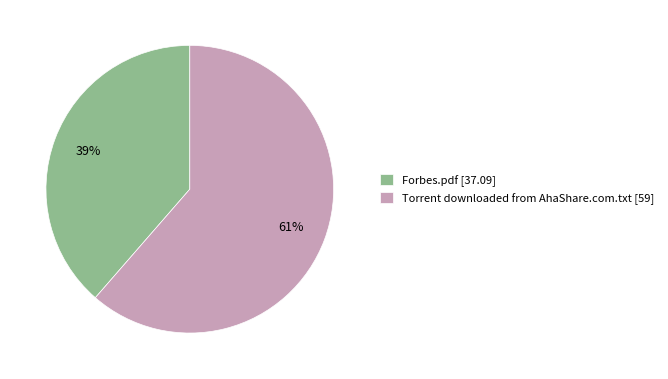

What is the smallest slice in the pie chart?

Forbes.pdf